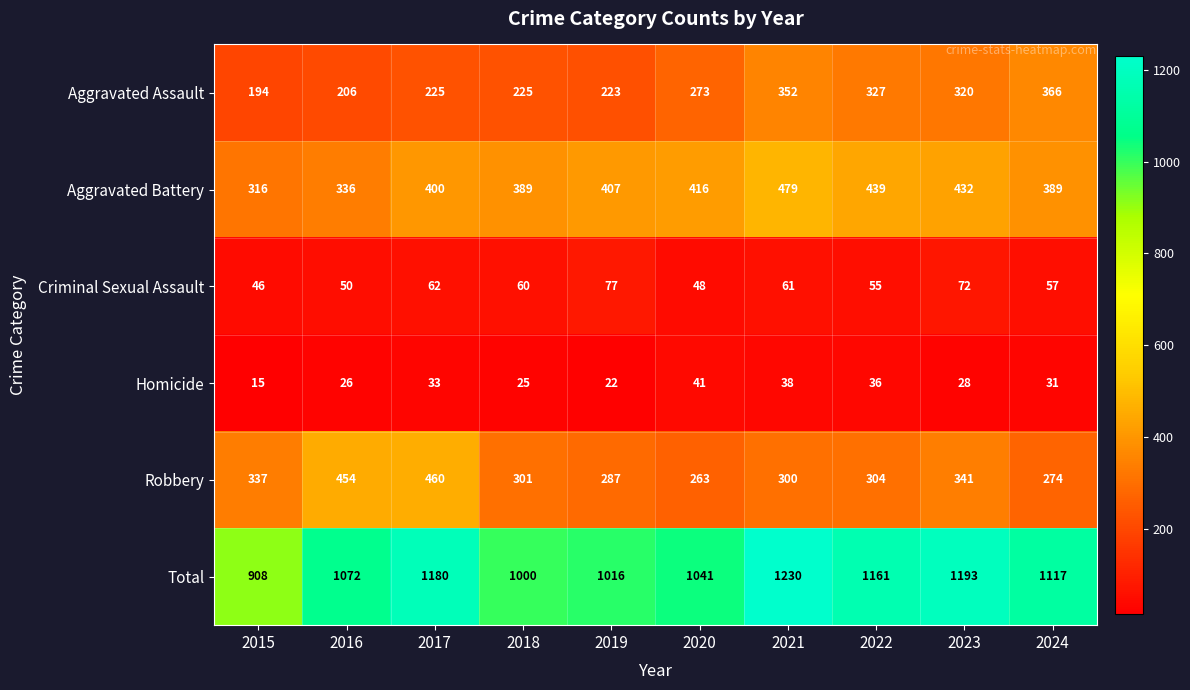

How many data points does each series have?

10